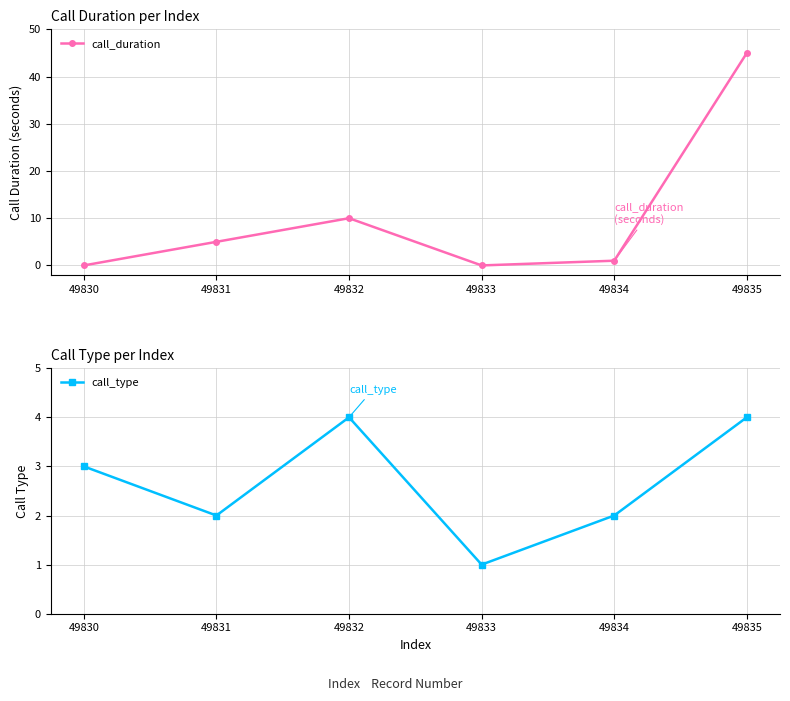

Reading right to left, list all the values displayed in this chart.

call_duration: 49835=45	49834=1	49833=0	49832=10	49831=5	49830=0
call_type: 49835=4	49834=2	49833=1	49832=4	49831=2	49830=3